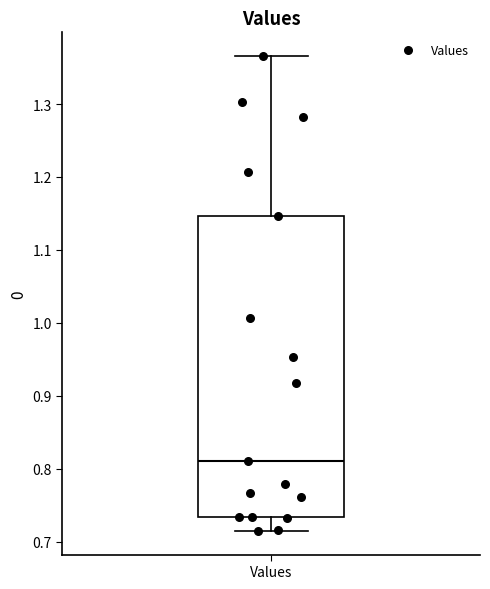

Transcribe this box plot: give where the median line is, the range the box spans, and where the two whiskers end, as read against the y-axis. The values are not printed on the chart, so give them approximately, as read against the axis.

median 0.81, box 0.73 to 1.15, whiskers 0.72 to 1.37